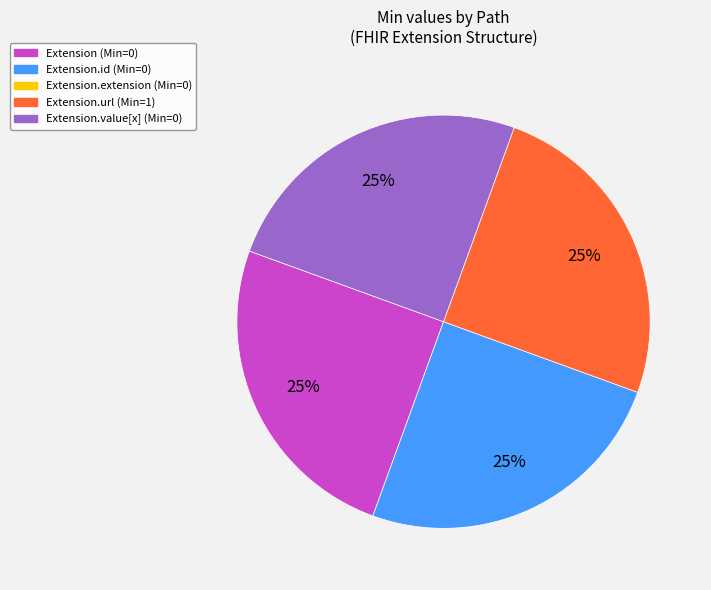

To the nearest percent, what is the difference between the largest and smallest slice percentages?

0%